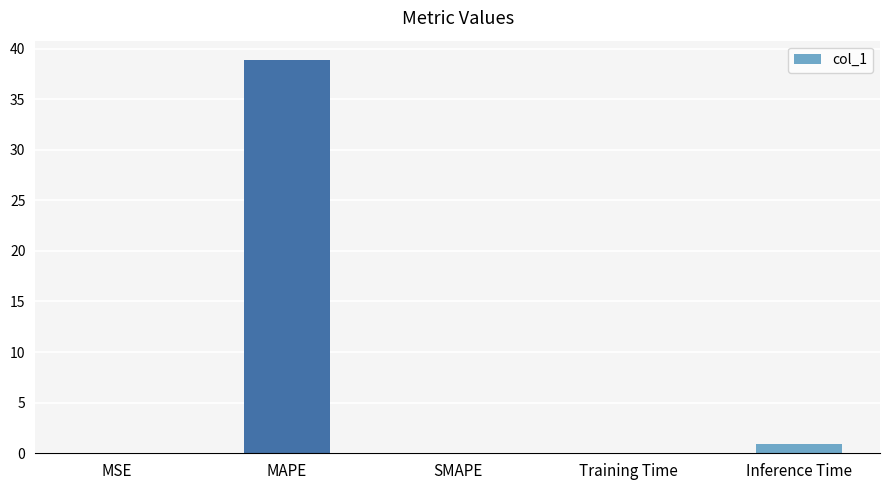

True or false: the data shows -11.7 at SMAPE.

False